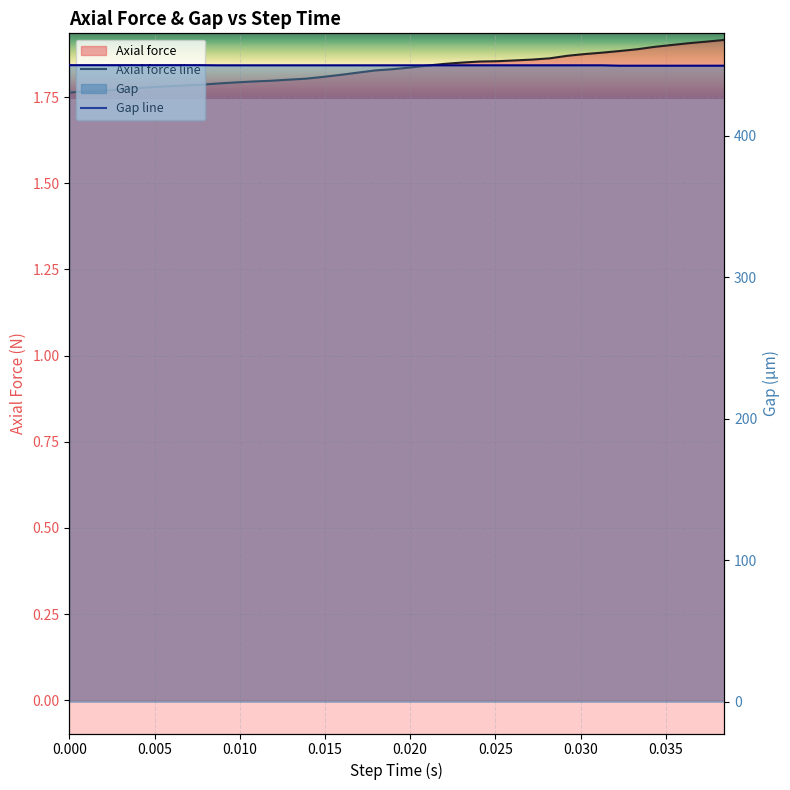

Rank the categories by Axial force value from highest to lowest.

0.038432, 0.037408, 0.036384, 0.03536, 0.034336, 0.033312, 0.032288, 0.031264, 0.03024, 0.029216, 0.028192, 0.027168, 0.026144, 0.02512, 0.024096, 0.023072, 0.022048, 0.021024, 0.02, 0.018976, 0.017952, 0.016928, 0.015904, 0.01488, 0.013856, 0.012832, 0.011808, 0.010784, 0.00976, 0.008736, 0.007712, 0.006688, 0.005664, 0.00464, 0.003616, 0.002592, 0.001568, 0.000544, 0